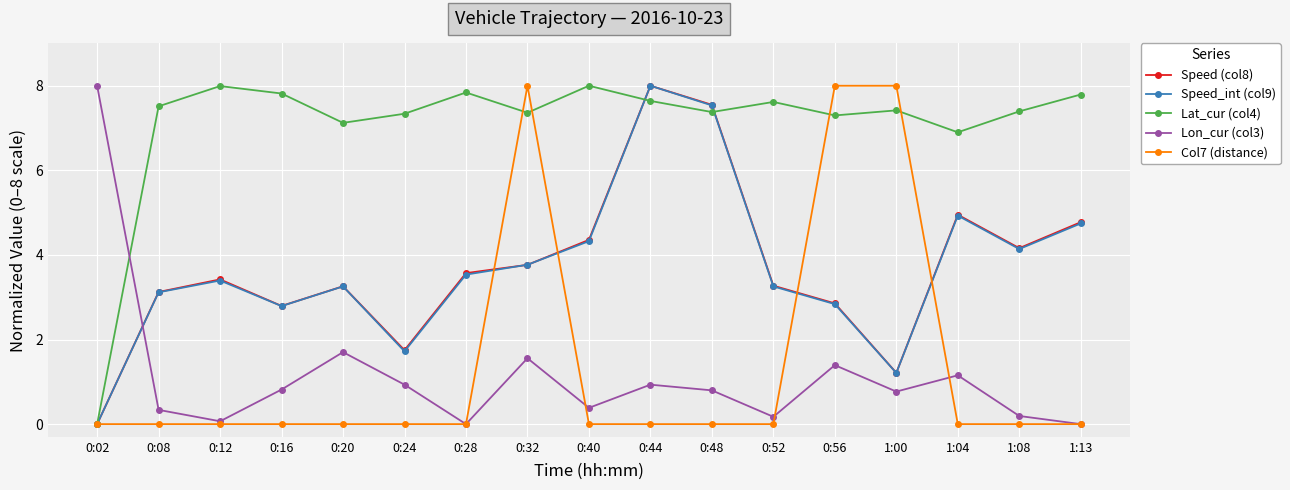

What are all the series names shown in the legend?

Speed (col8), Speed_int (col9), Lat_cur (col4), Lon_cur (col3), Col7 (distance)